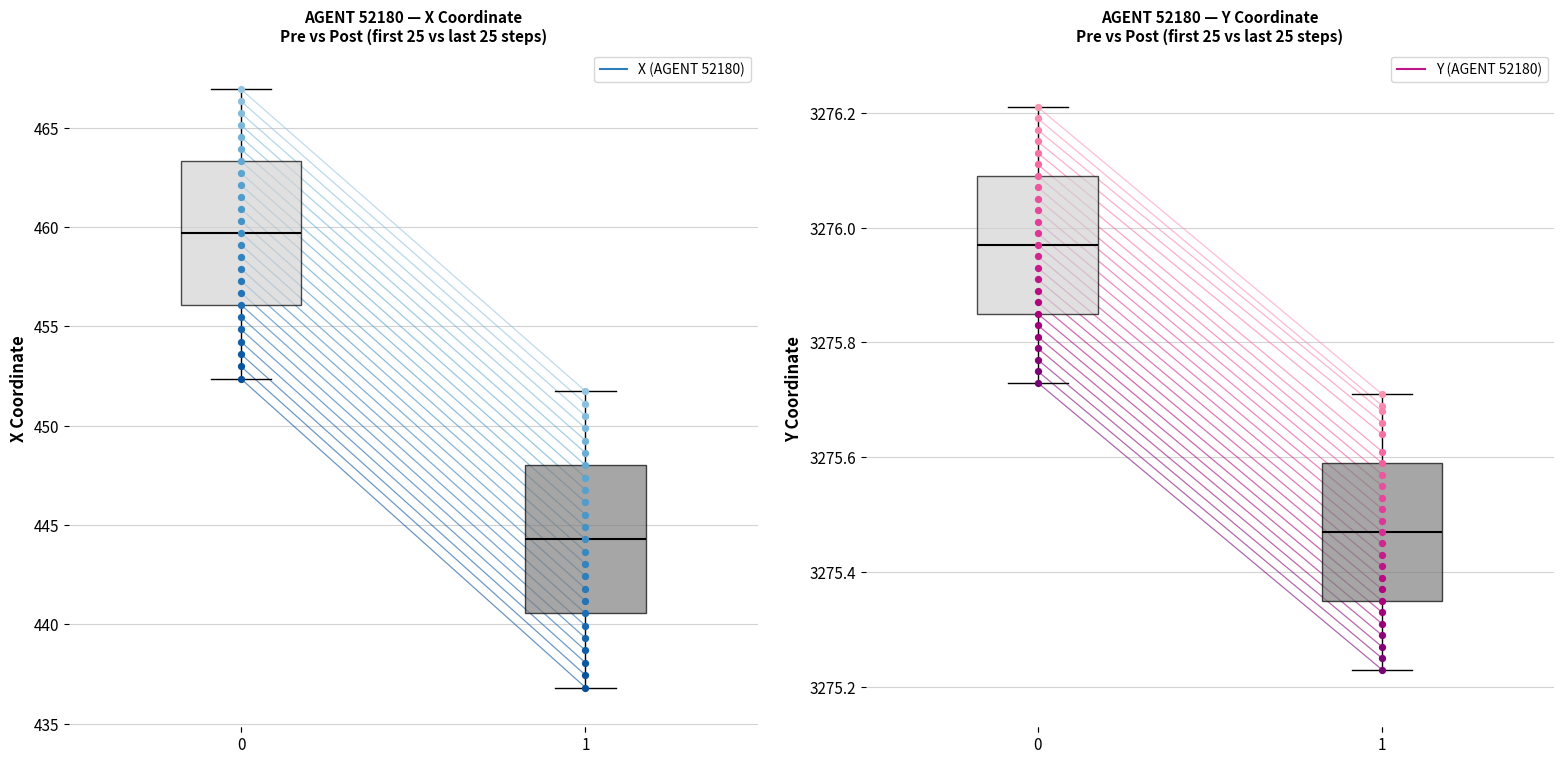

Which series has the largest total across all categories?

Y